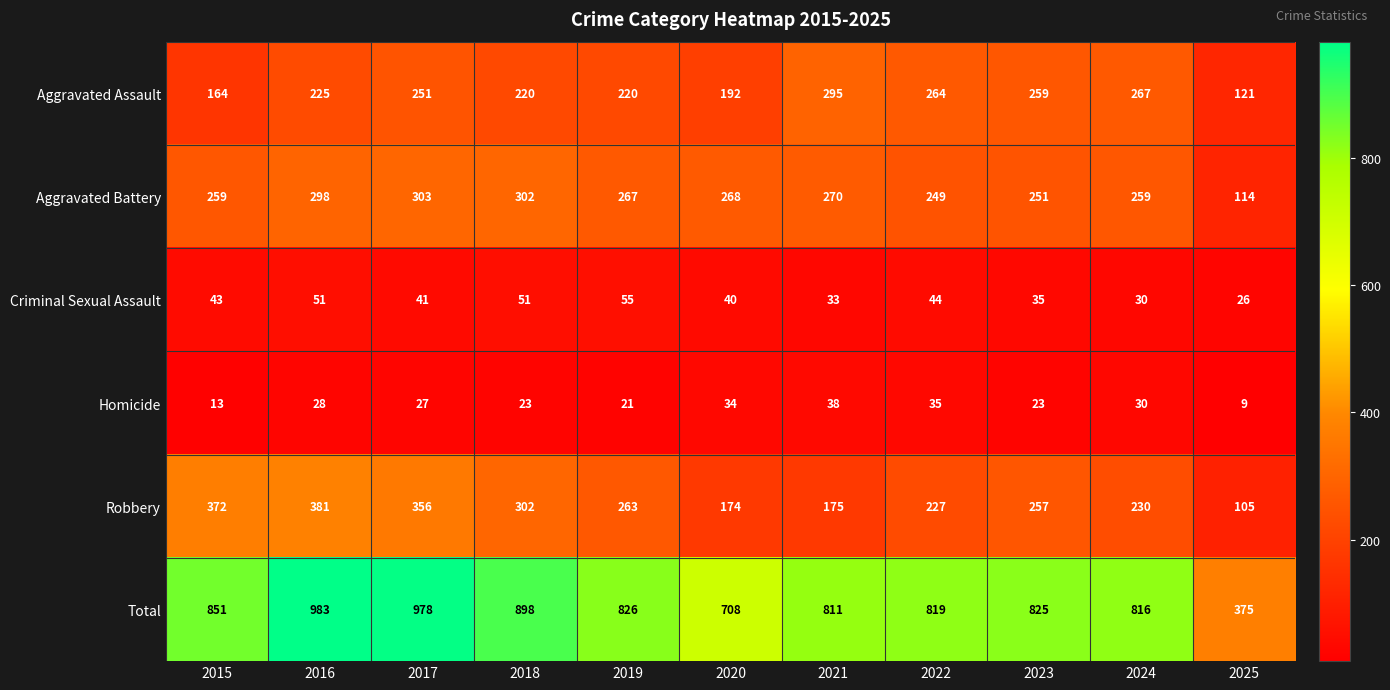

At 2016, list the series in order from largest to smallest.

Total, Robbery, Aggravated Battery, Aggravated Assault, Criminal Sexual Assault, Homicide